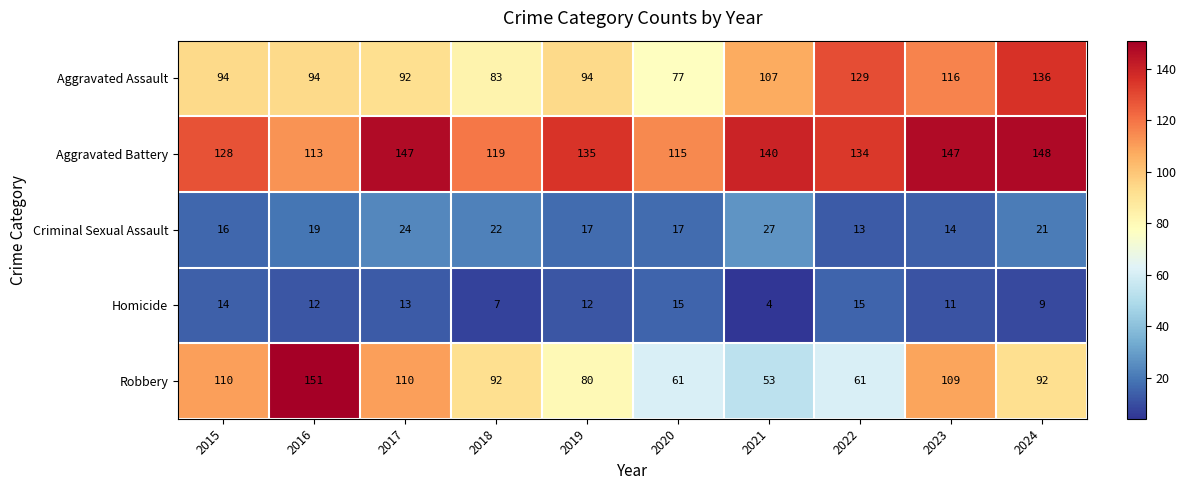

What is the sum of all Criminal Sexual Assault values?

190